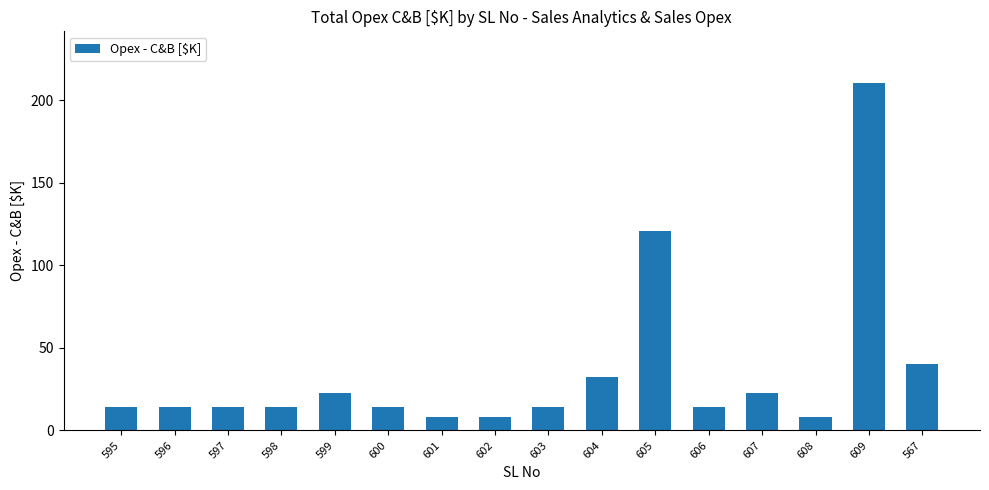

Between 602 and 606, which is larger?

606